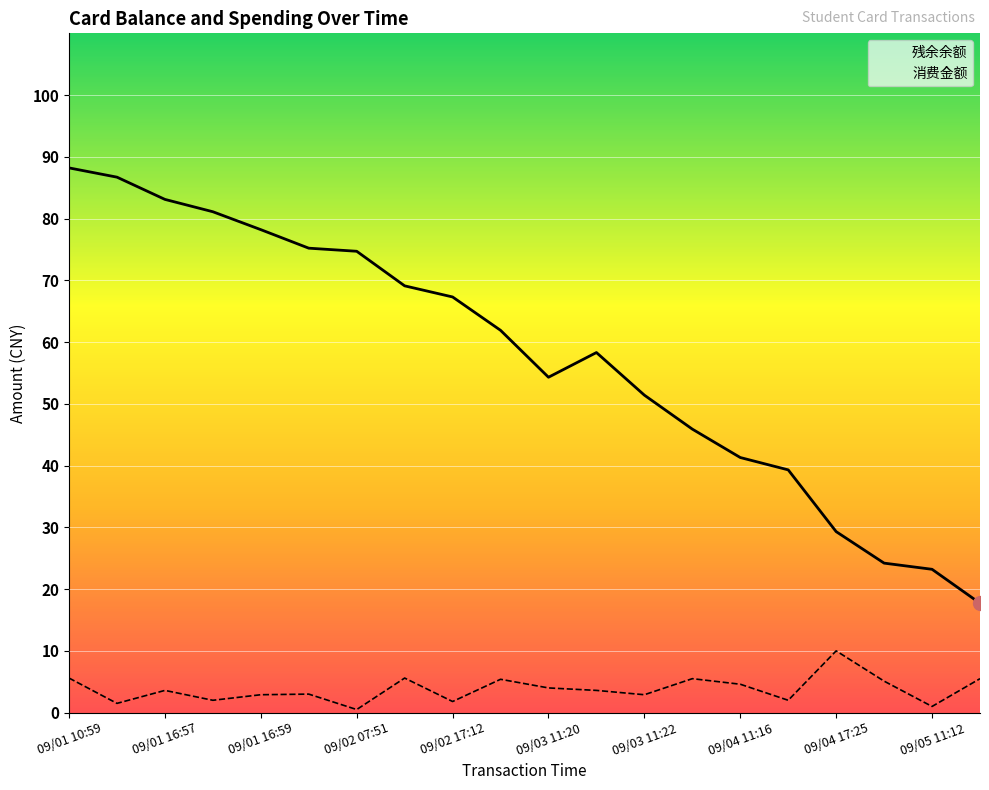

True or false: 残余余额 and 消费金额 cross at least once.

False